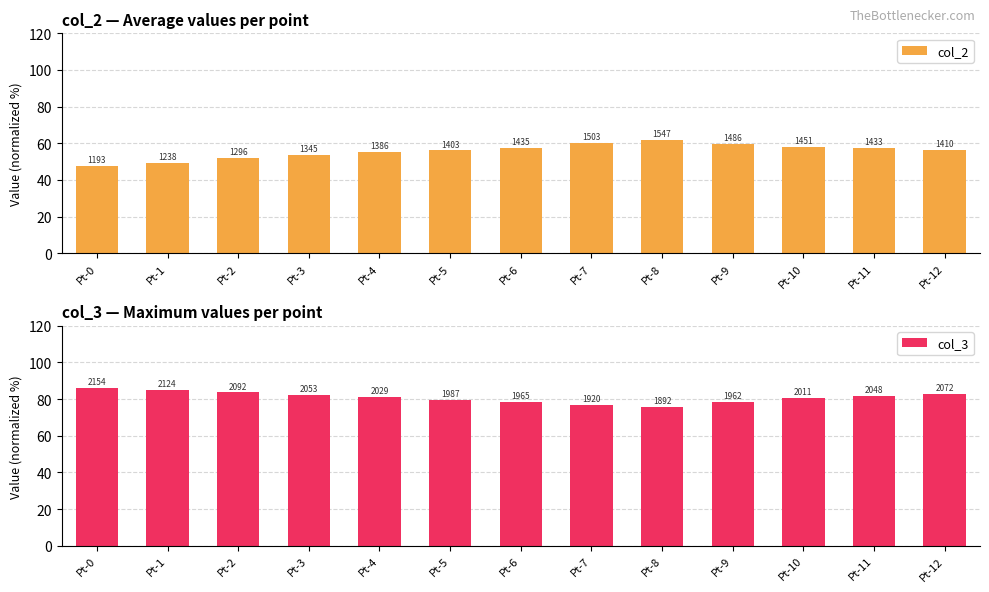

How many values in the col_3 series are below 81?

6